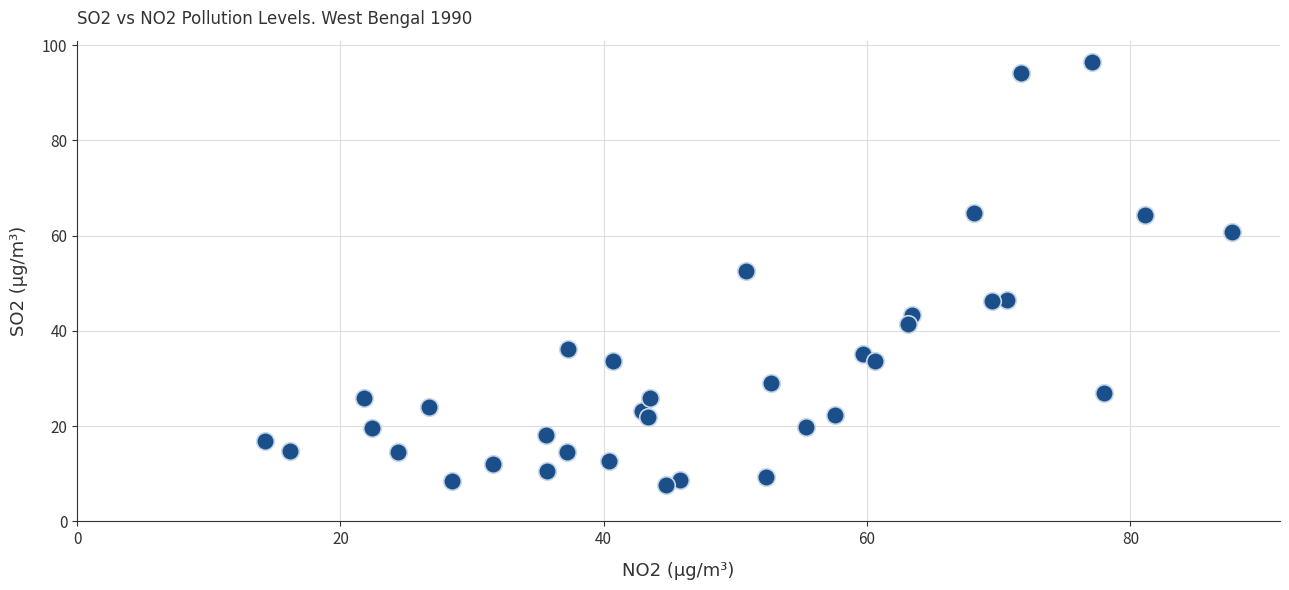

What is the range of Y values (max minus min)?

88.8